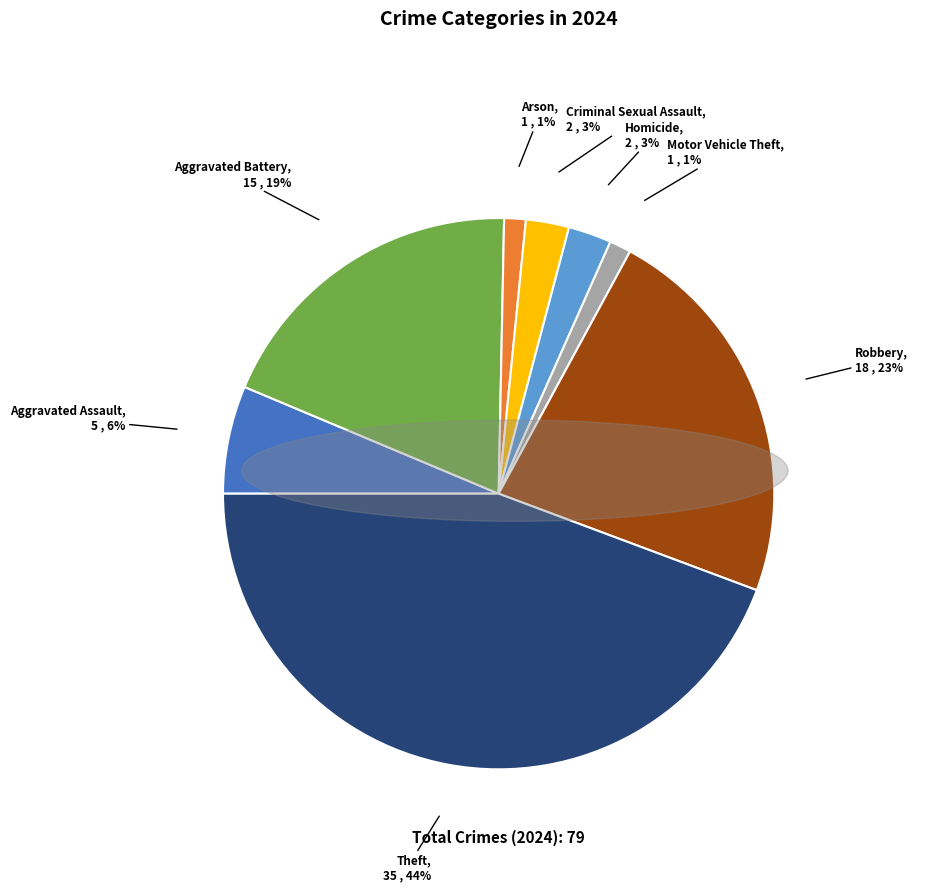

How many slices are in this pie chart?

8